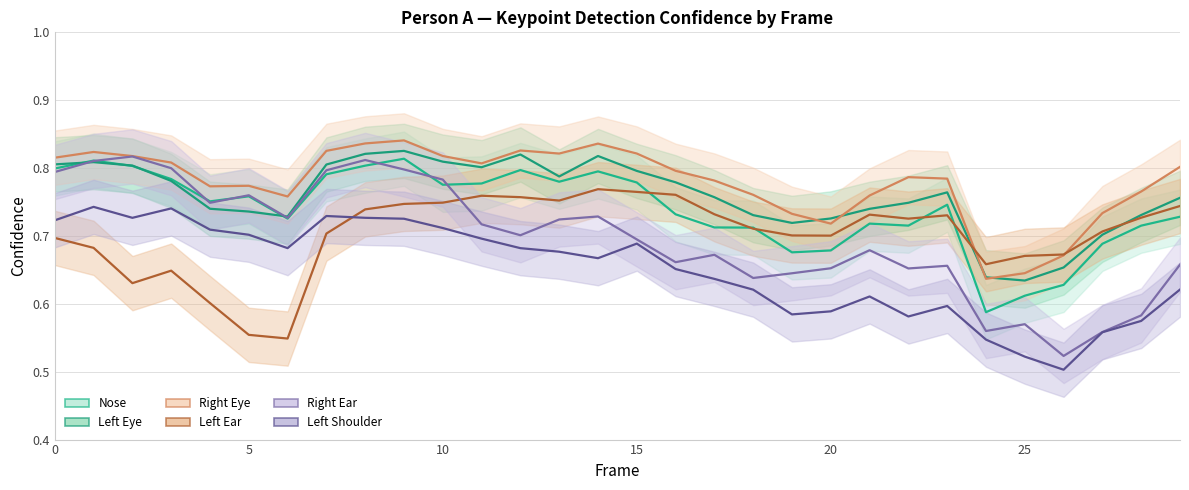

What are all the series names shown in the legend?

a_nose_confidence, a_left_eye_confidence, a_right_eye_confidence, a_left_ear_confidence, a_right_ear_confidence, a_left_shoulder_confidence